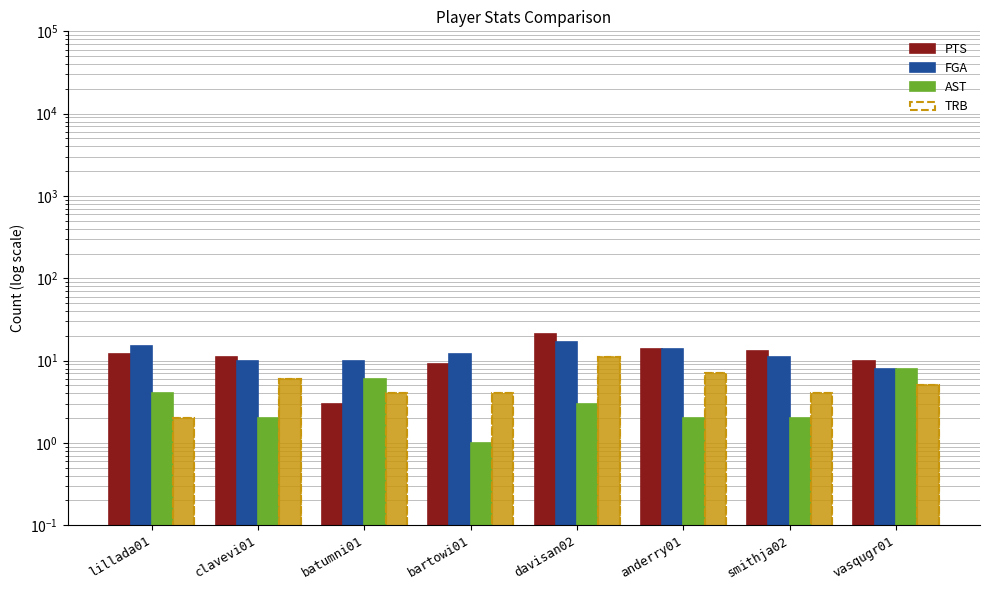

Which series has the largest range (max minus min)?

PTS